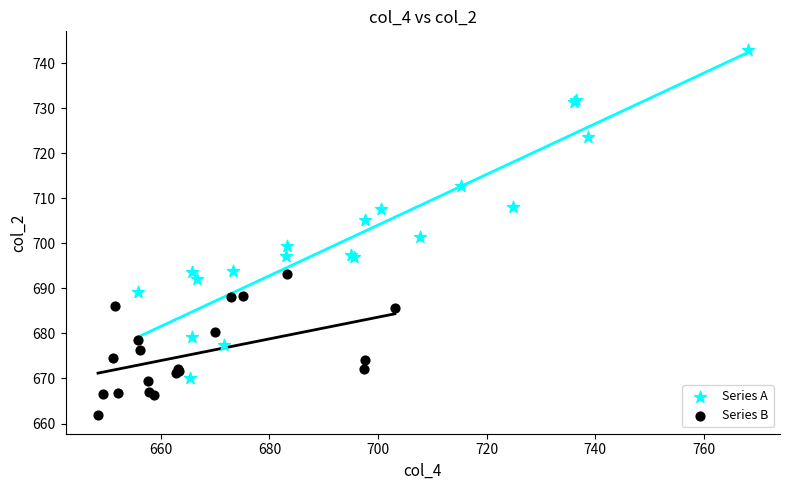

Which series reaches the maximum Y coordinate?

Series A